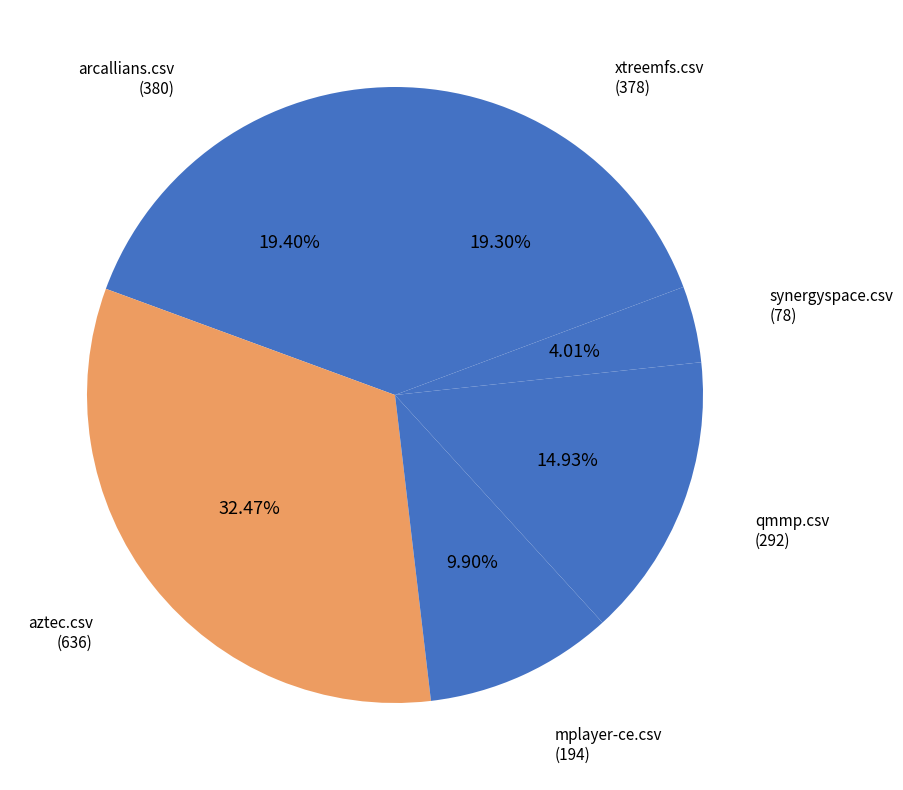

Is there a majority slice in this chart?

No